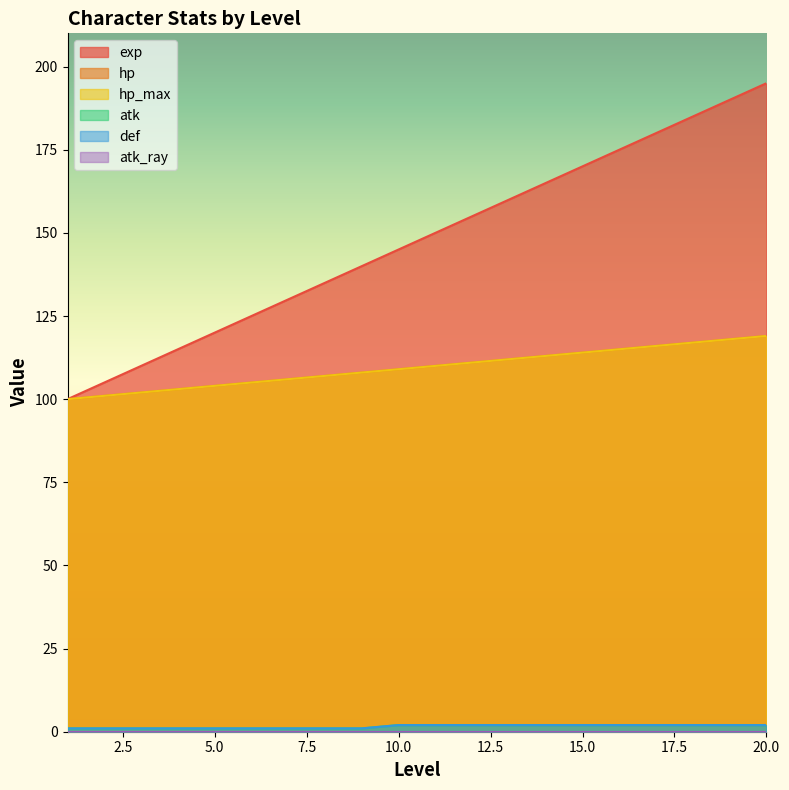

What is the difference between the second highest and second lowest values in the atk series?

1